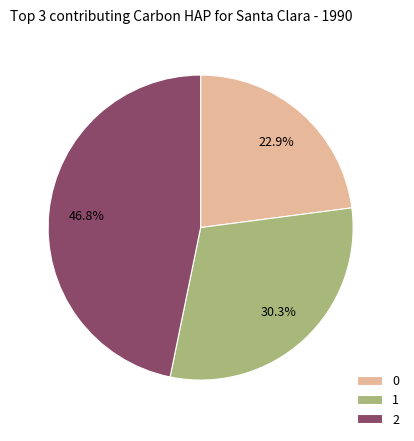

Is it true that 2 is 54% of the pie?

False